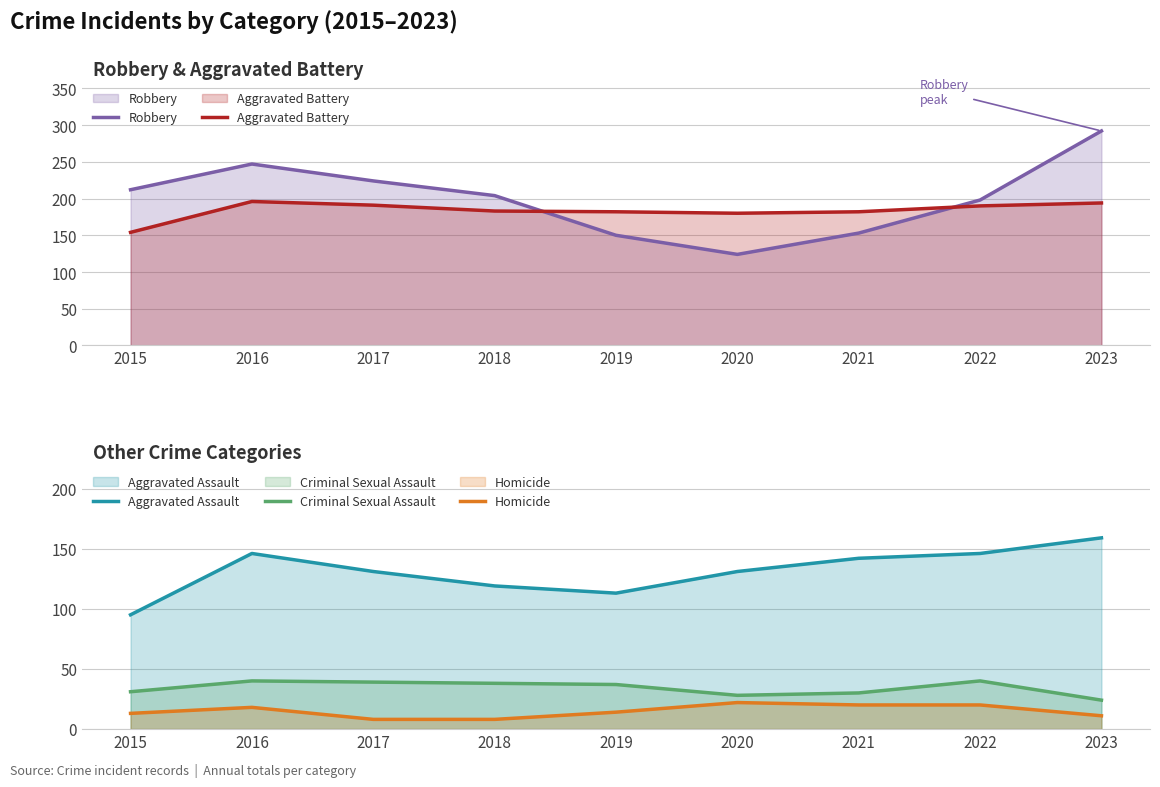

What is the value of the Aggravated Battery point at the 6th from the left?

180